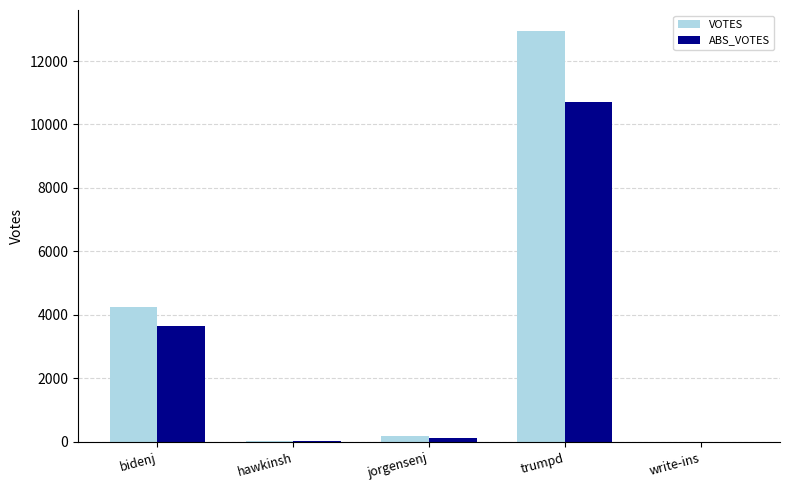

Which category has the highest value in the VOTES series?

trumpd